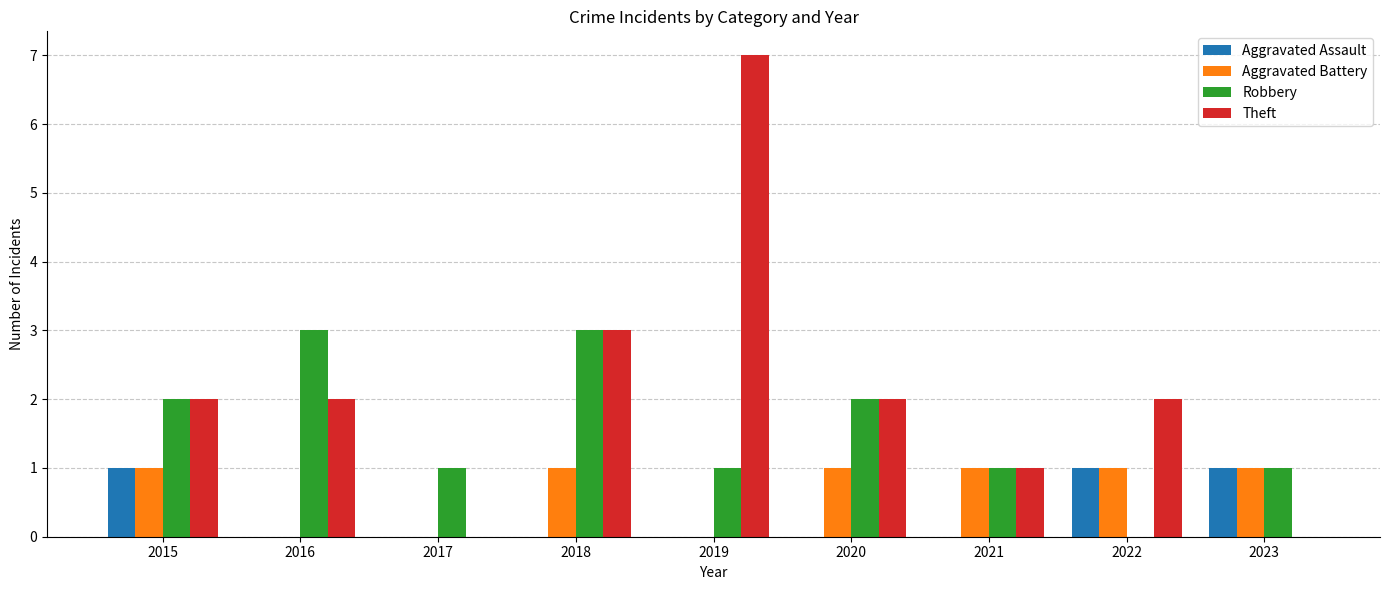

What is the sum of all Robbery values?

14